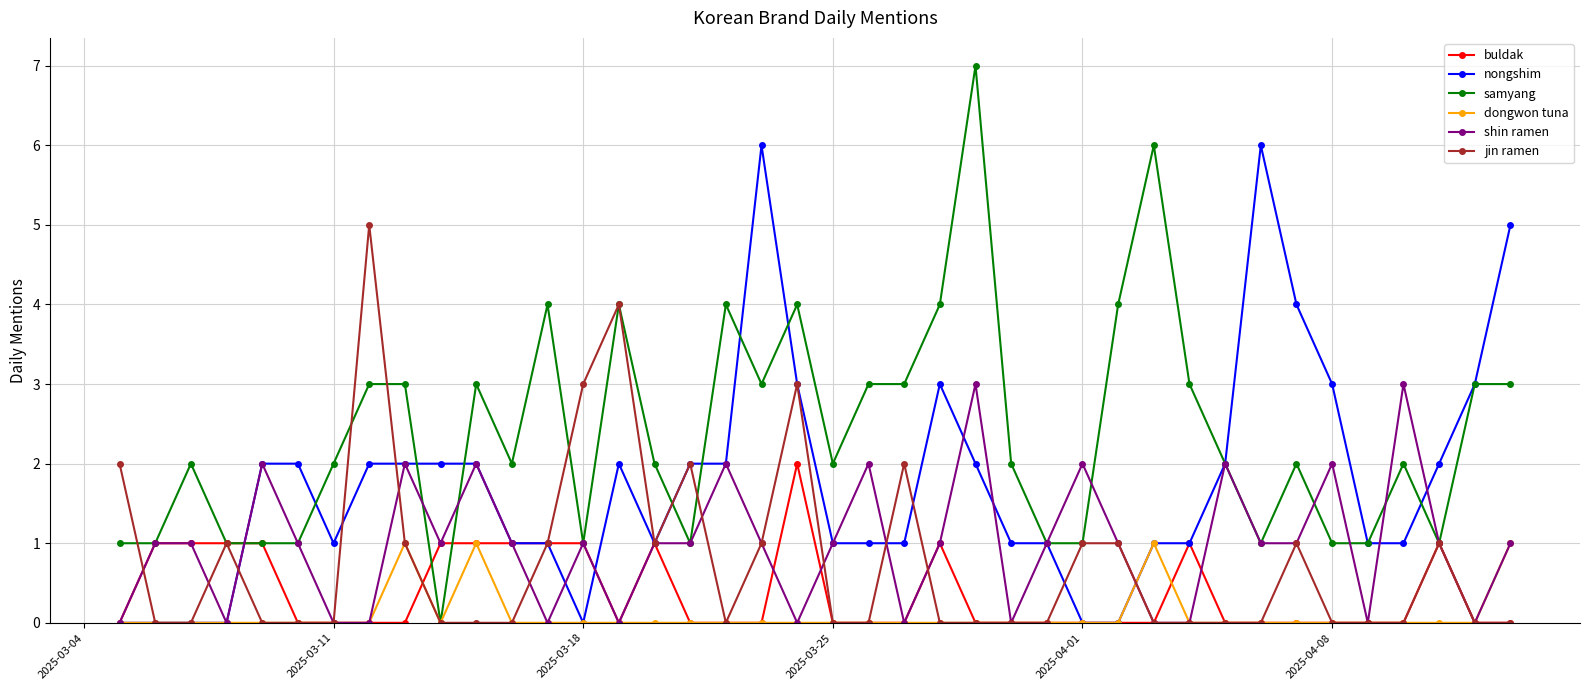

True or false: buldak has more than 1 interior local peaks.

True